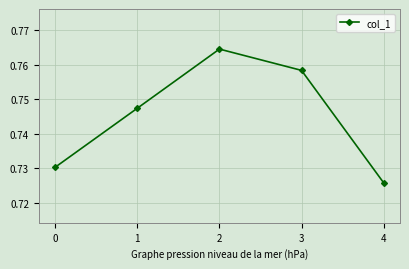

Which label corresponds to the smallest value in the chart?

4